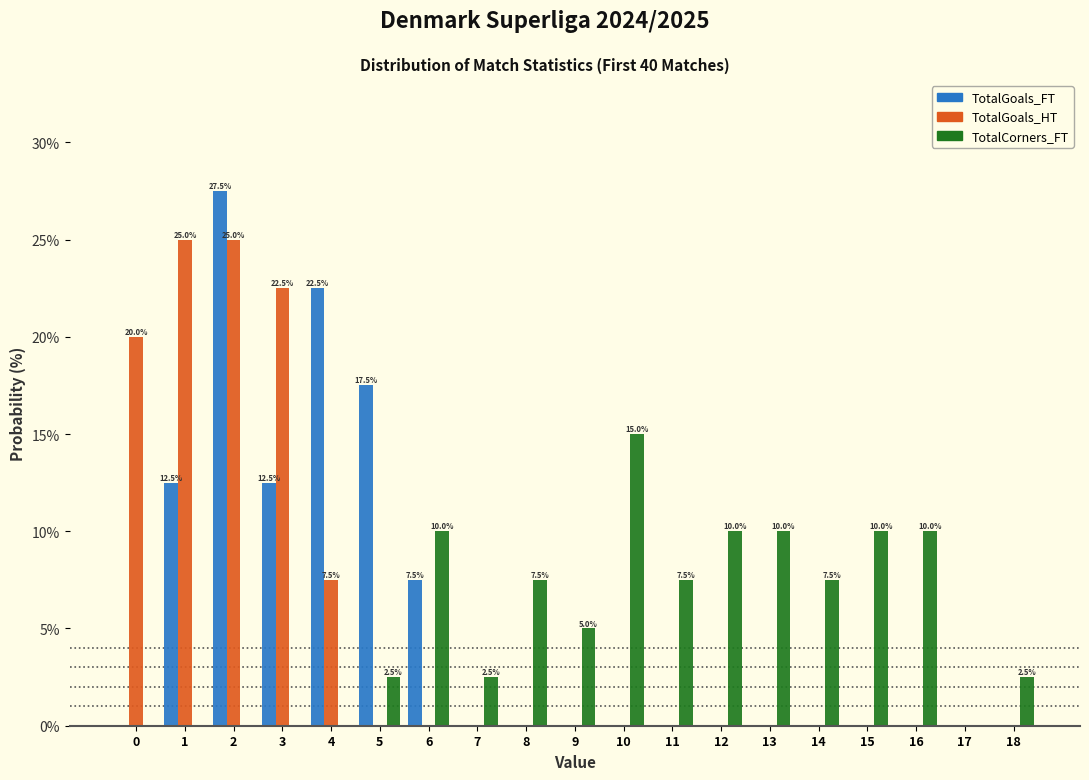

Is it true that TotalGoals_FT equals 10.7 at 8?

False